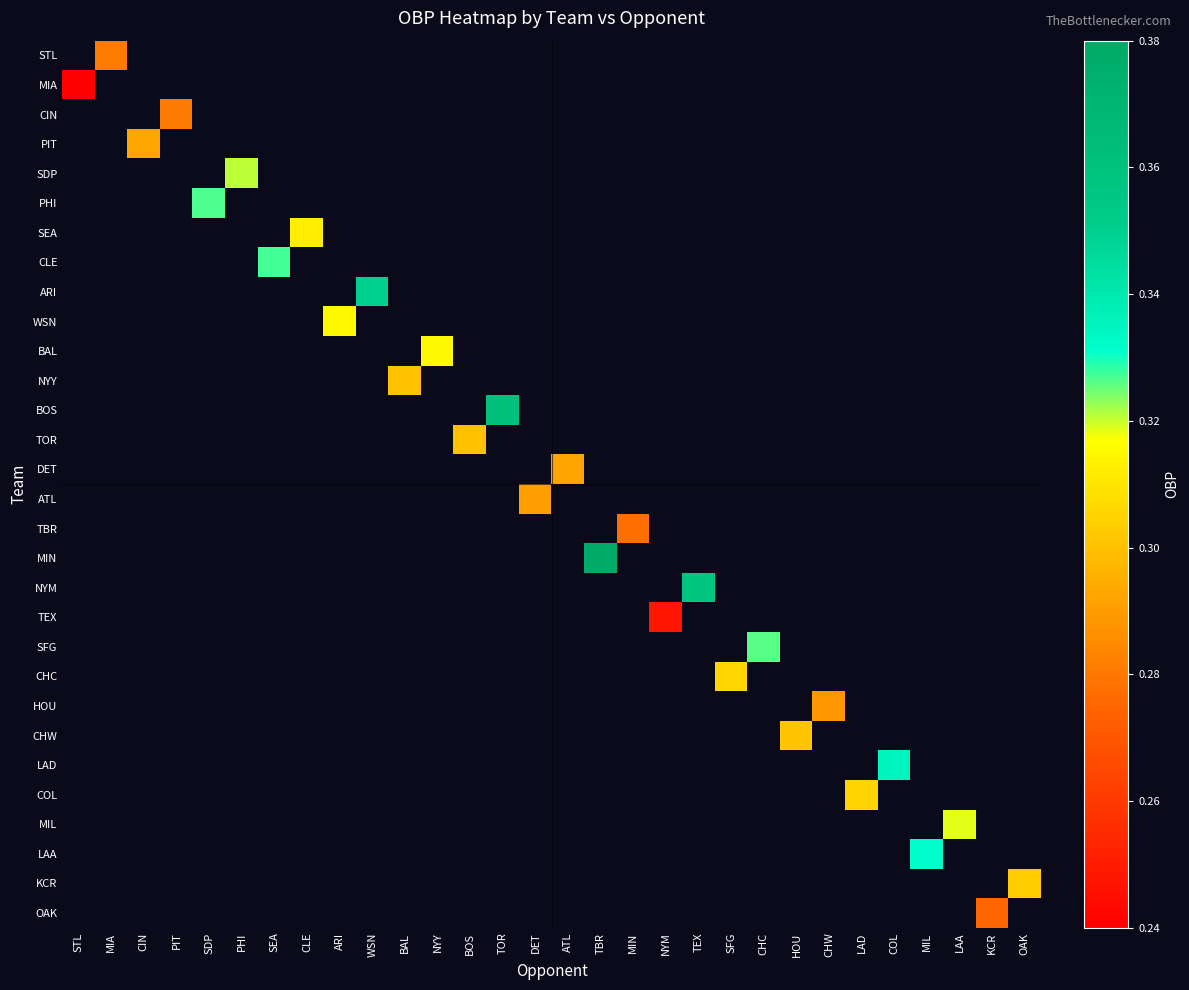

At which category does the chart reach its peak across all series?

TBR